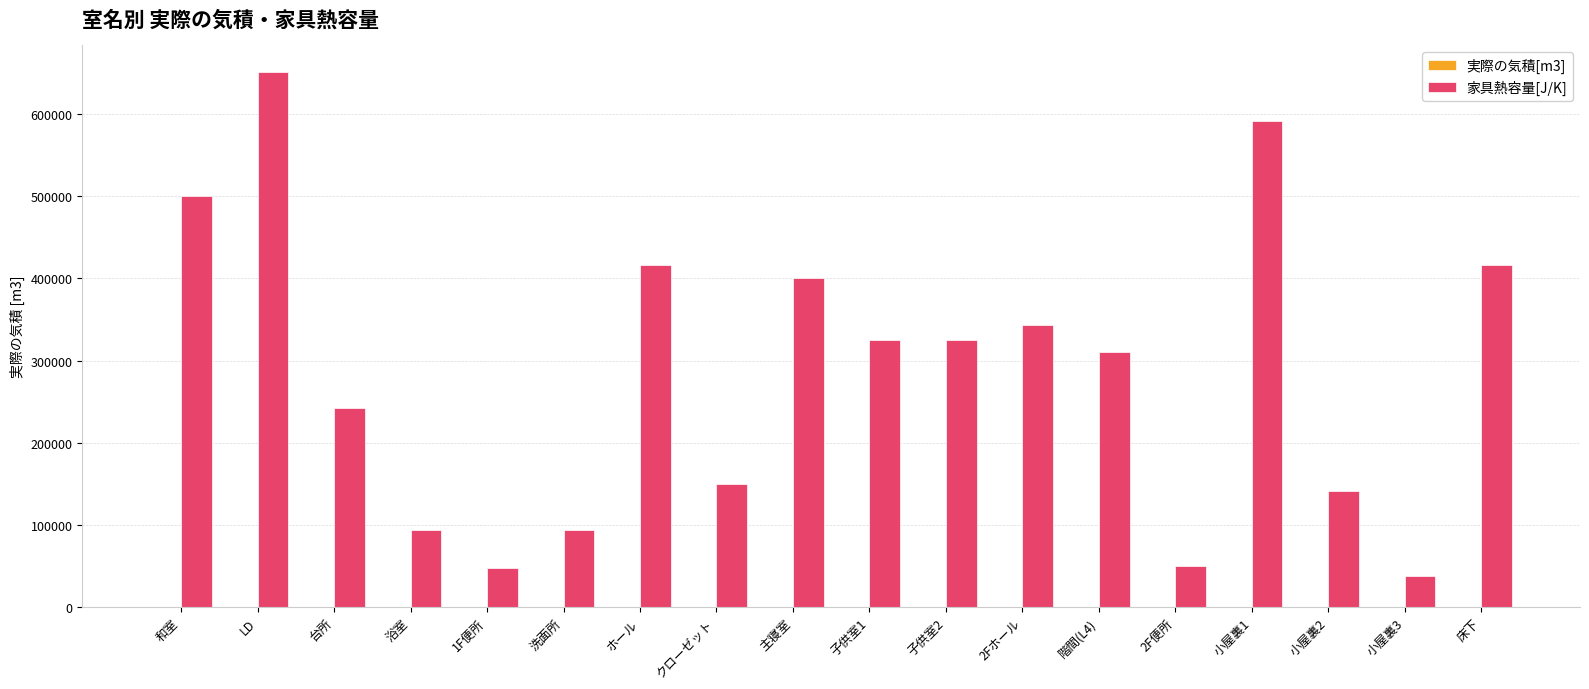

The value of 家具熱容量[J/K] at 階間(L4) is 554396.2. True or false?

False